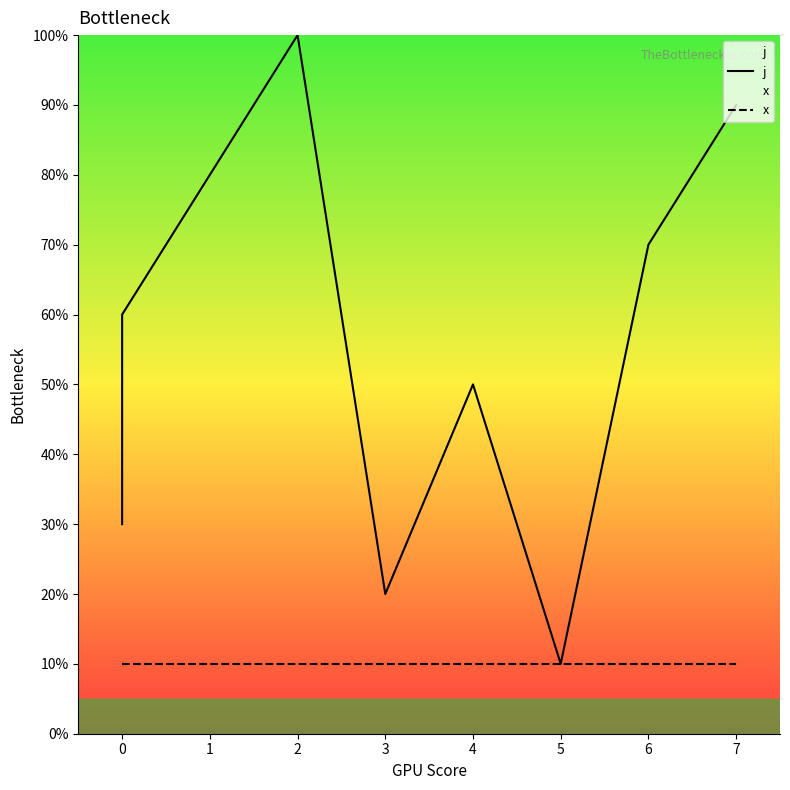

Is the value of x at 0 greater than the value of j at 4?

No